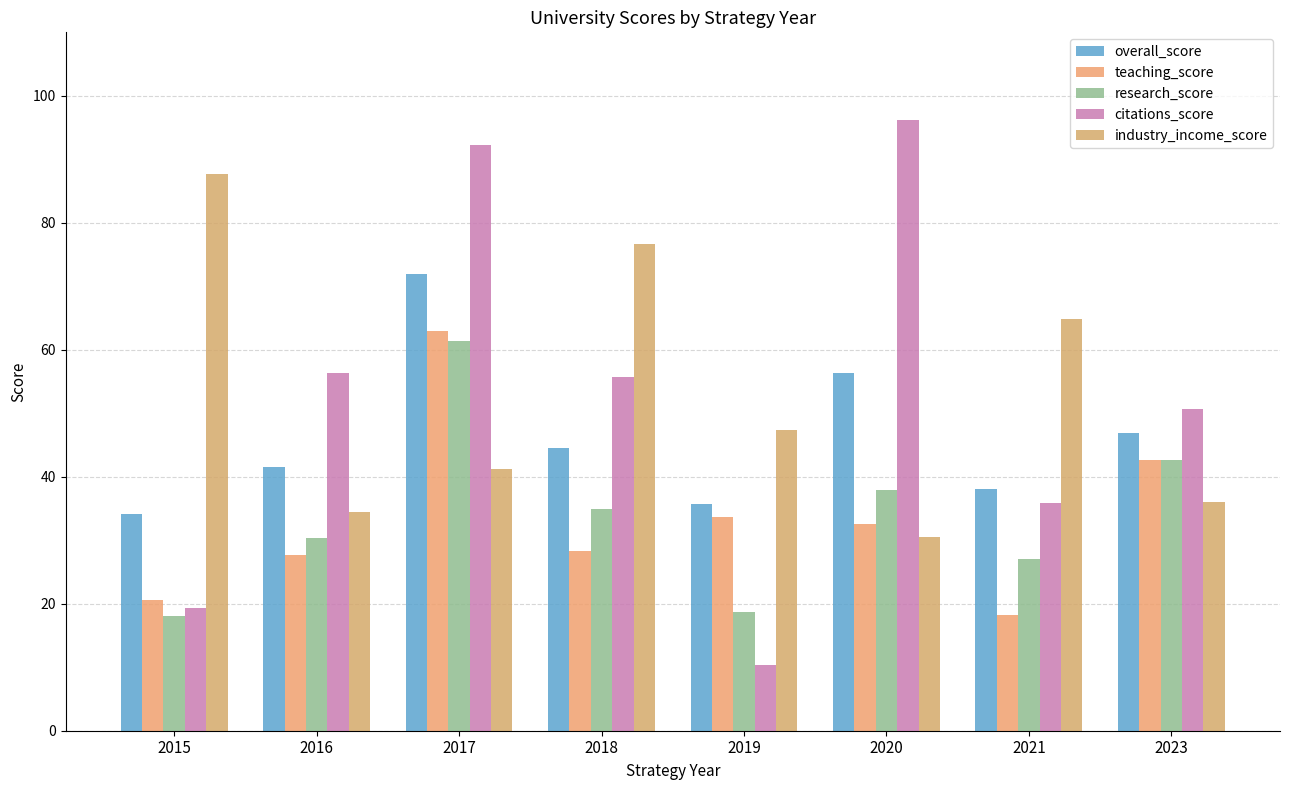

Which series has the largest range (max minus min)?

citations_score